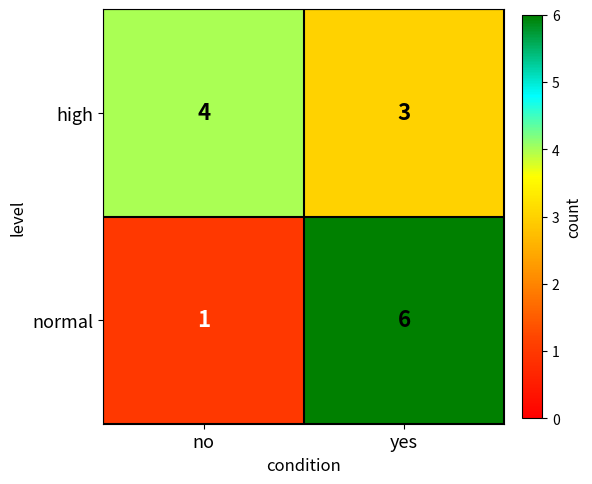

Is it true that high equals 3 at yes?

True